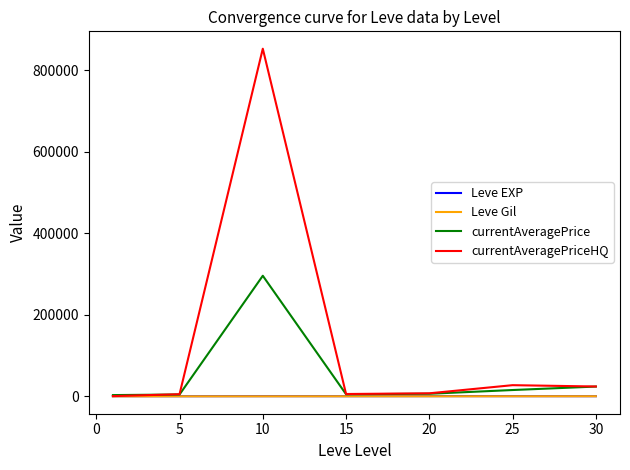

What are all the series names shown in the legend?

Leve EXP, Leve Gil, currentAveragePrice, currentAveragePriceHQ